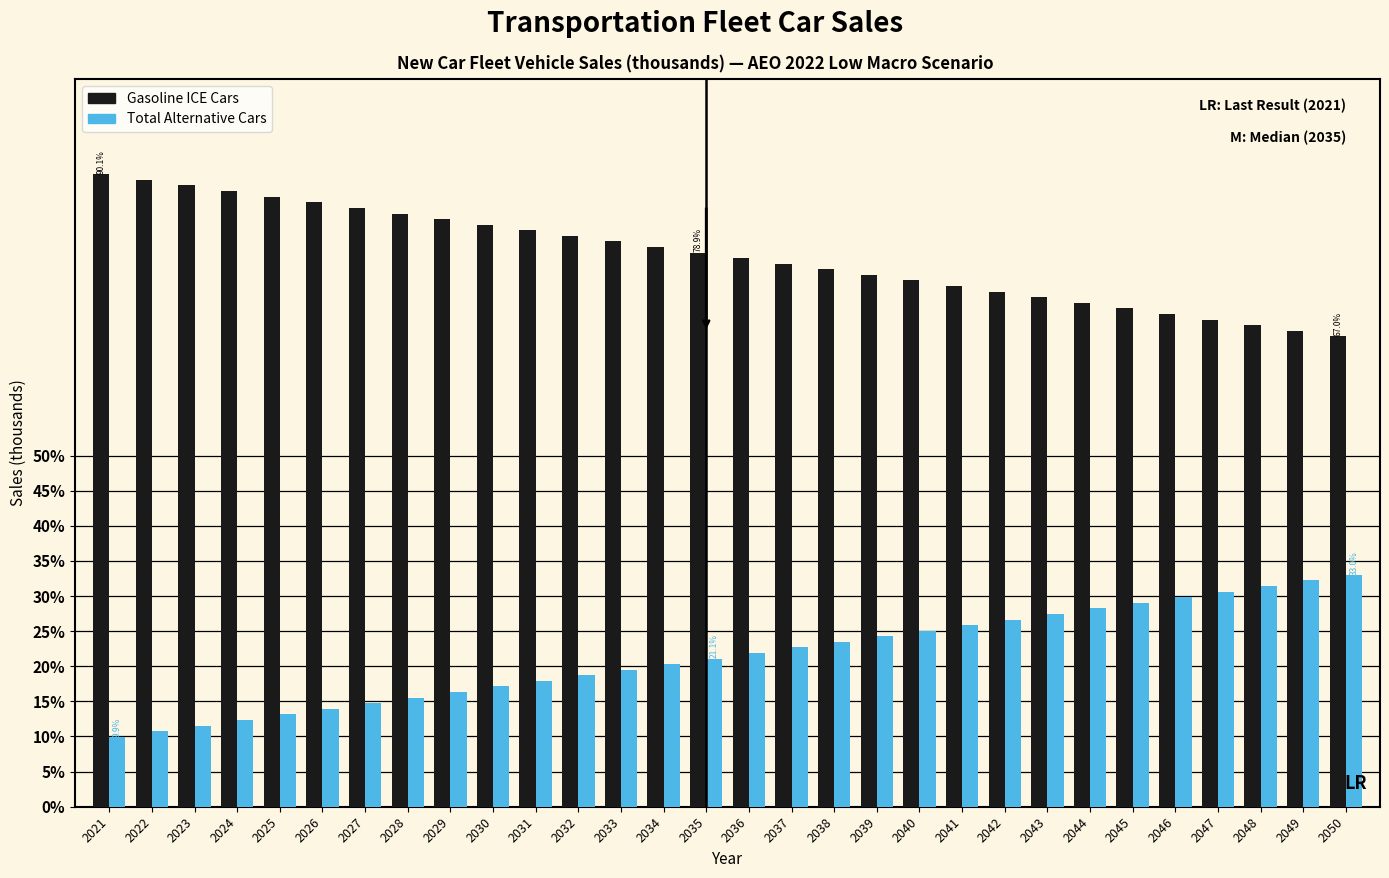

Rank the series at 2035 from highest to lowest value.

Gasoline ICE Cars, Total Alternative Cars